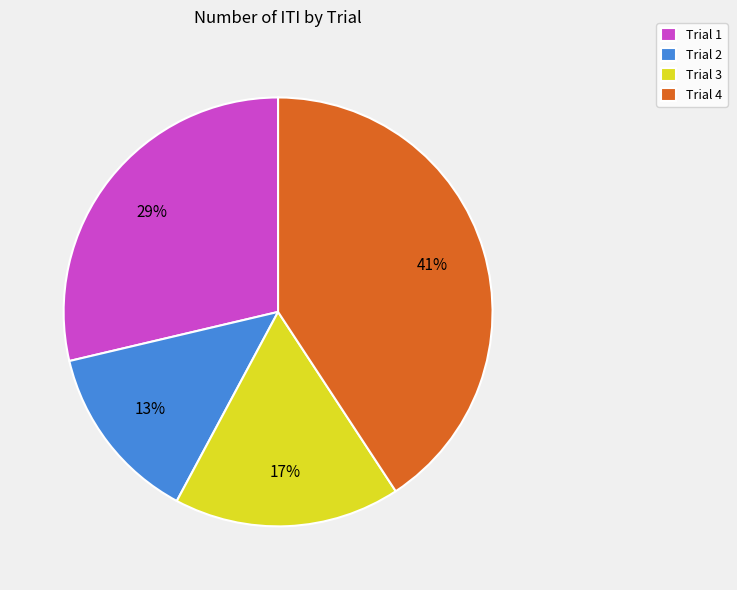

Approximately how many times larger is the value at Trial 3 compared to Trial 1?

0.6